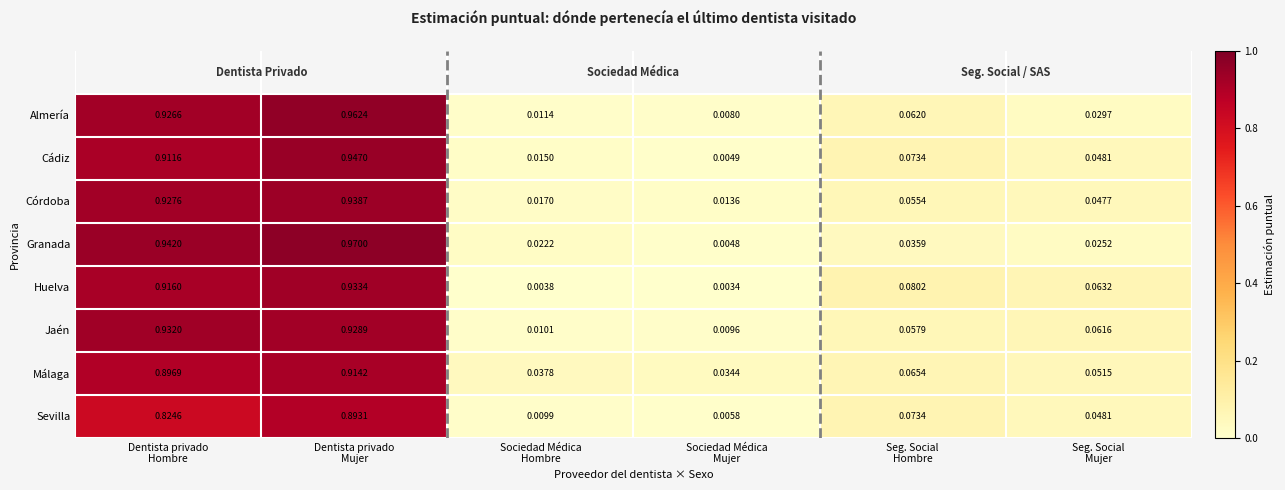

Which series has the largest range (max minus min)?

Granada